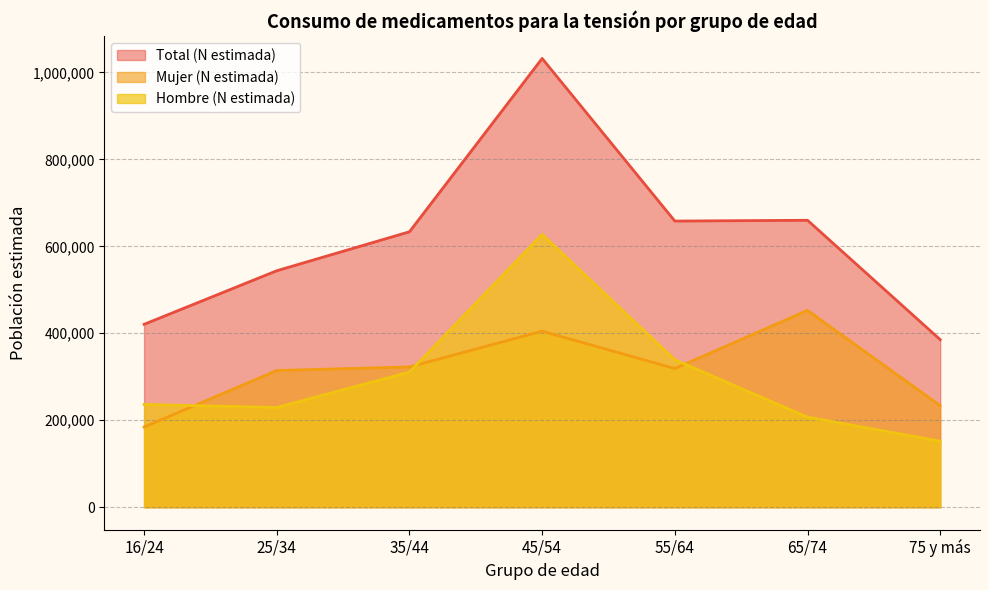

What position from the left is 45/54?

4